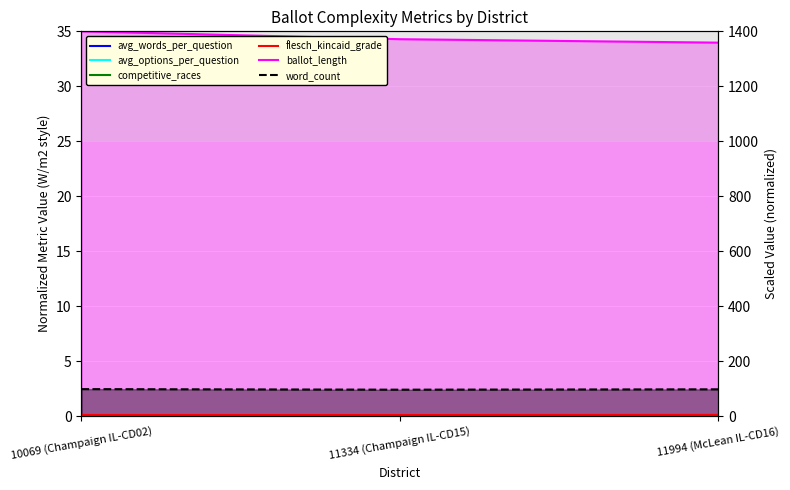

Count the number of categories in the chart.

3